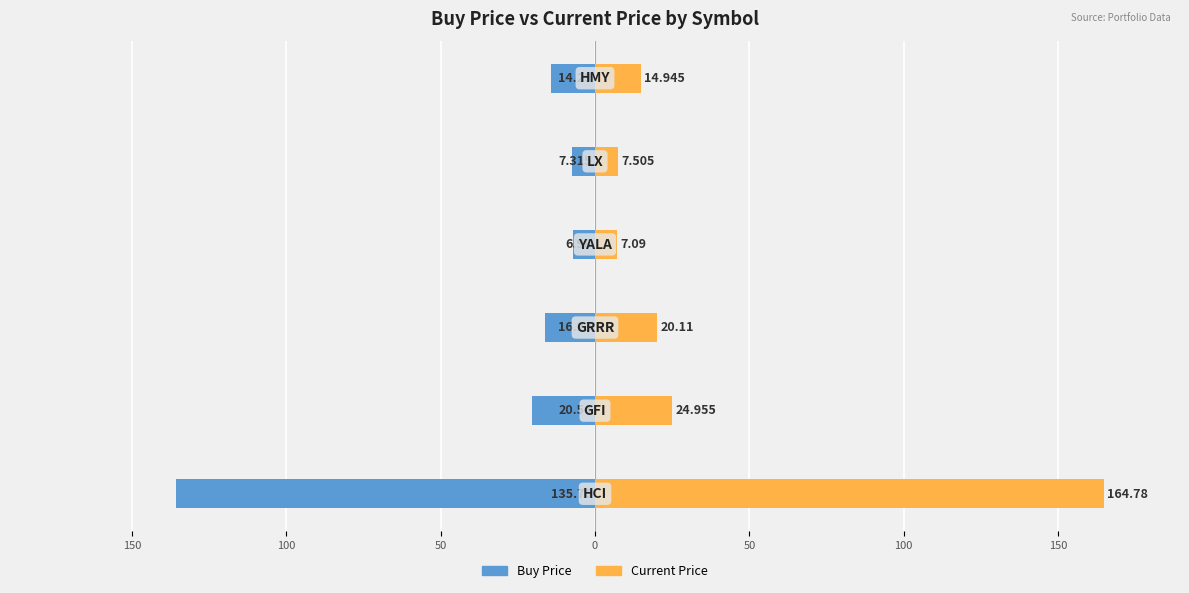

Count the number of categories in the chart.

6